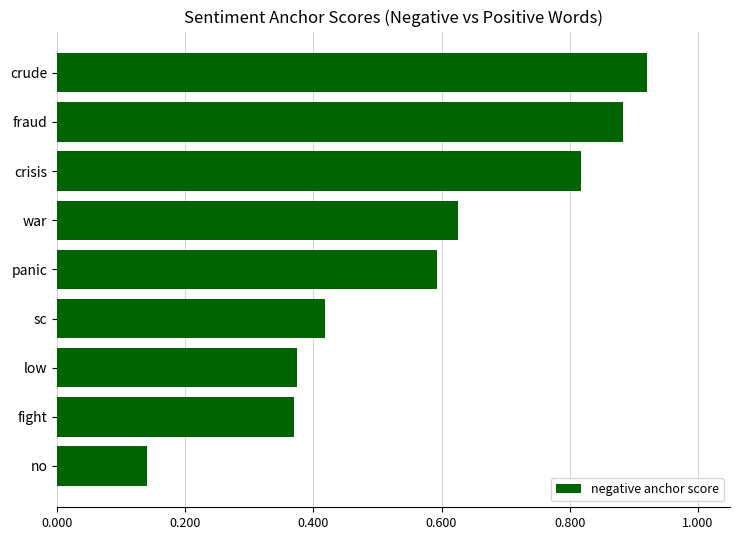

What is the label of the 6th bar from the top?

sc